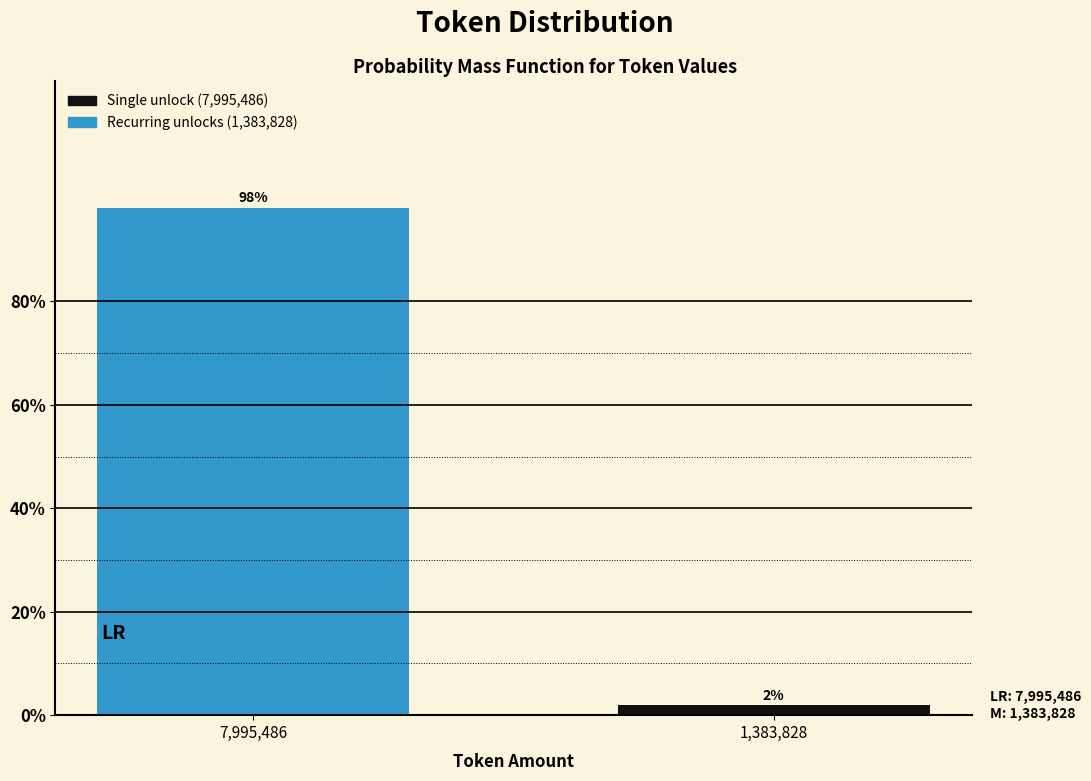

The chart shows a value of 143.6 at 7,995,486. True or false?

False